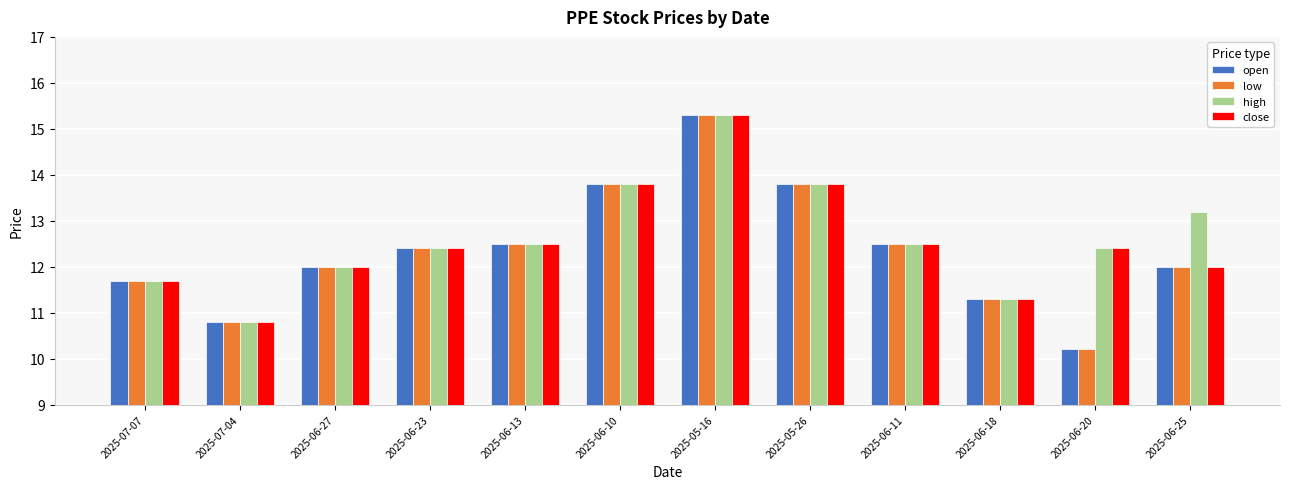

How many bars are there in each group?

4